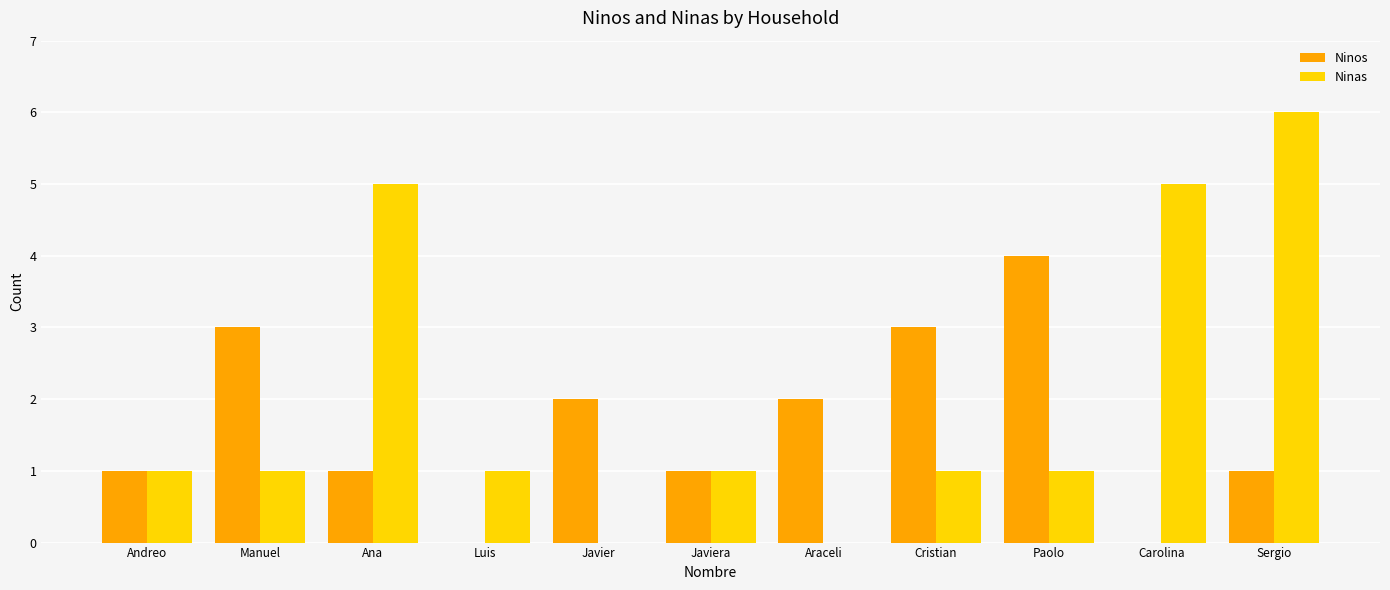

What is the approximate value of Ninos at Andreo?

1